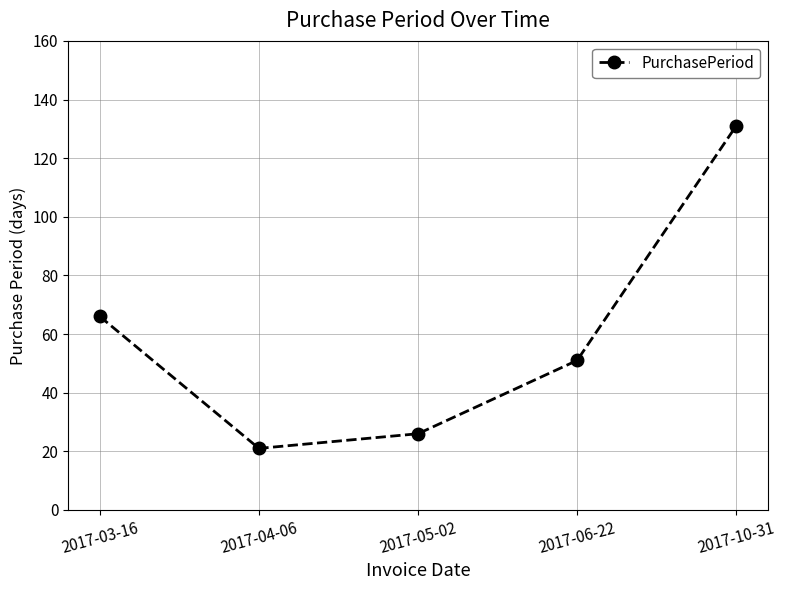

How many data points does each series have?

5